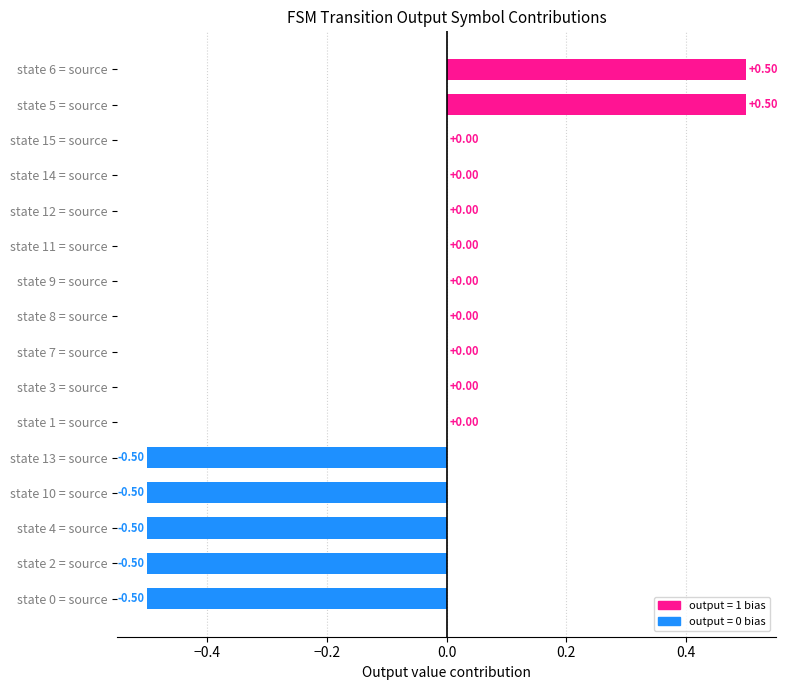

What is the change in value from state 13 = source to state 5 = source?

+1.0